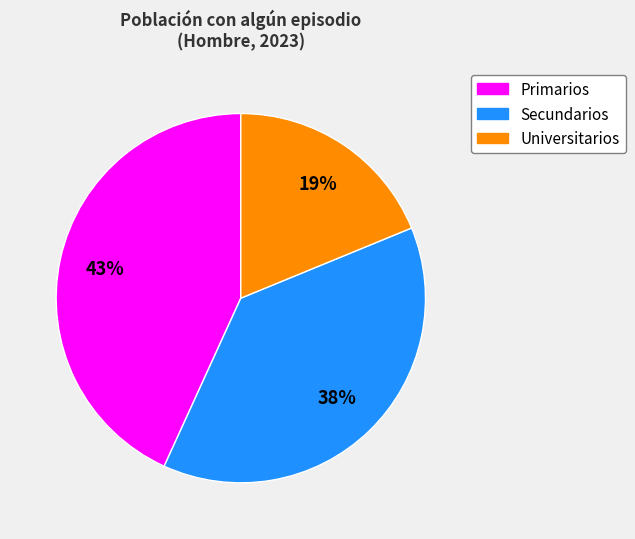

To the nearest percent, what is the combined percentage of Secundarios and Primarios?

81%